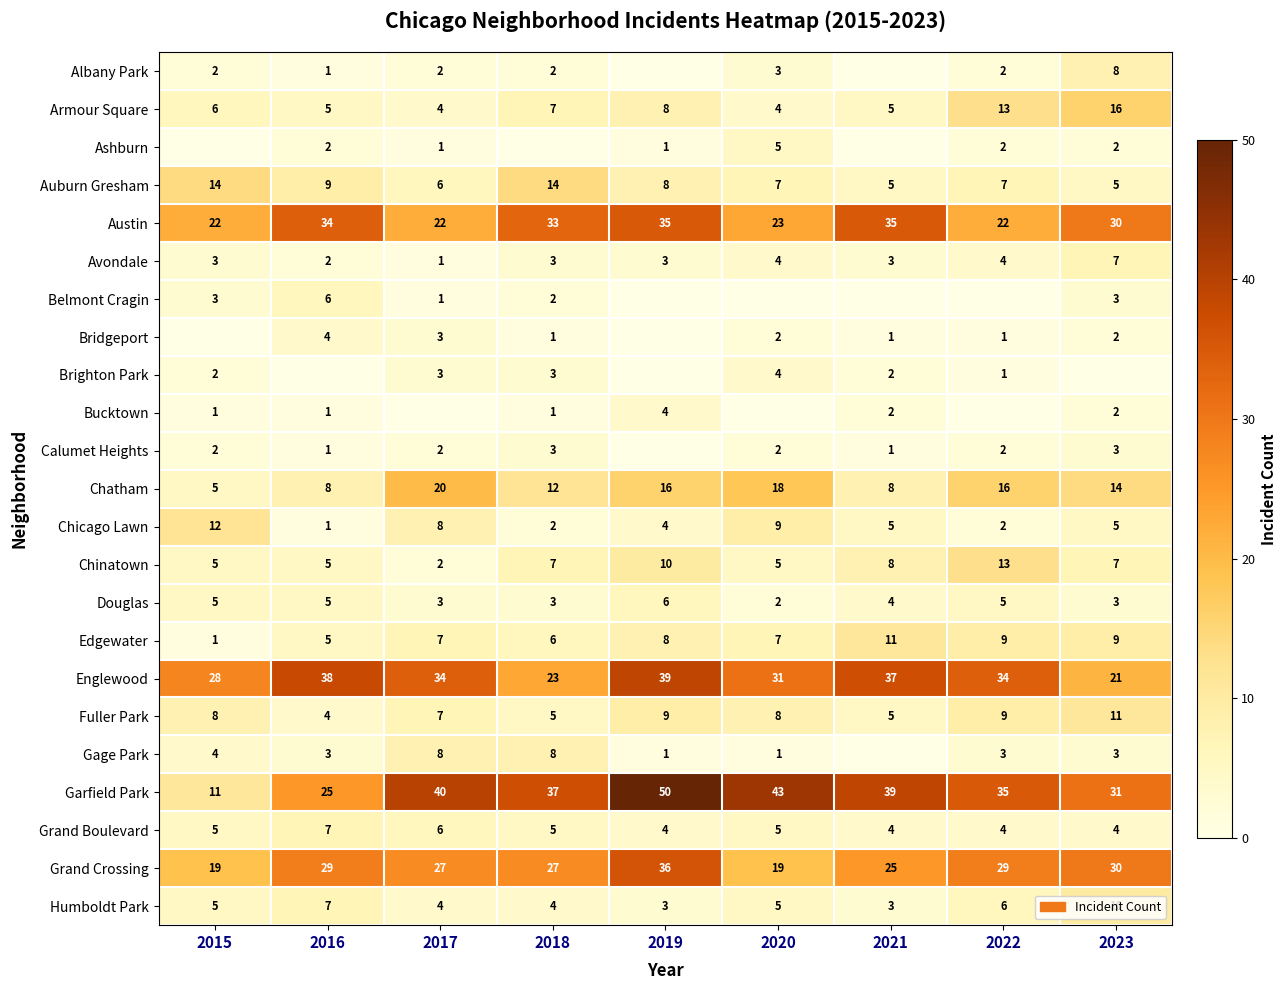

The value of Chatham at 2017 is 20. True or false?

True